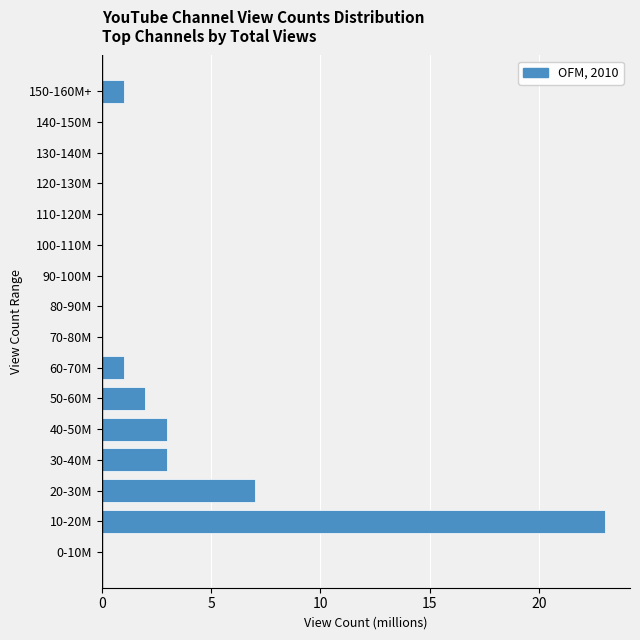

Reading bottom to top, extract all data points from this chart.

0-10M=0	10-20M=23	20-30M=7	30-40M=3	40-50M=3	50-60M=2	60-70M=1	70-80M=0	80-90M=0	90-100M=0	100-110M=0	110-120M=0	120-130M=0	130-140M=0	140-150M=0	150-160M+=1